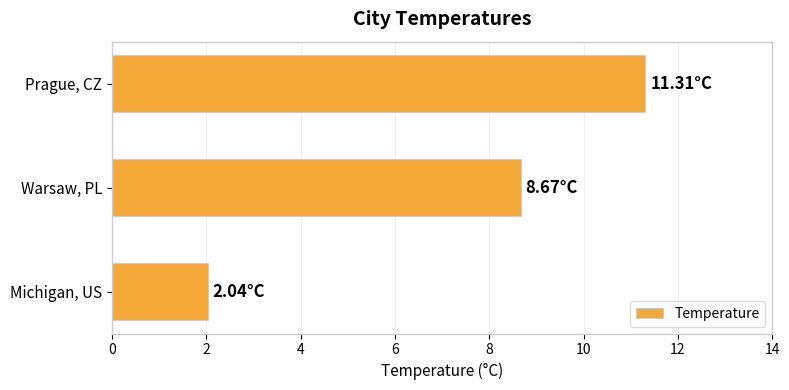

Which category has the highest value across all series?

Prague, CZ